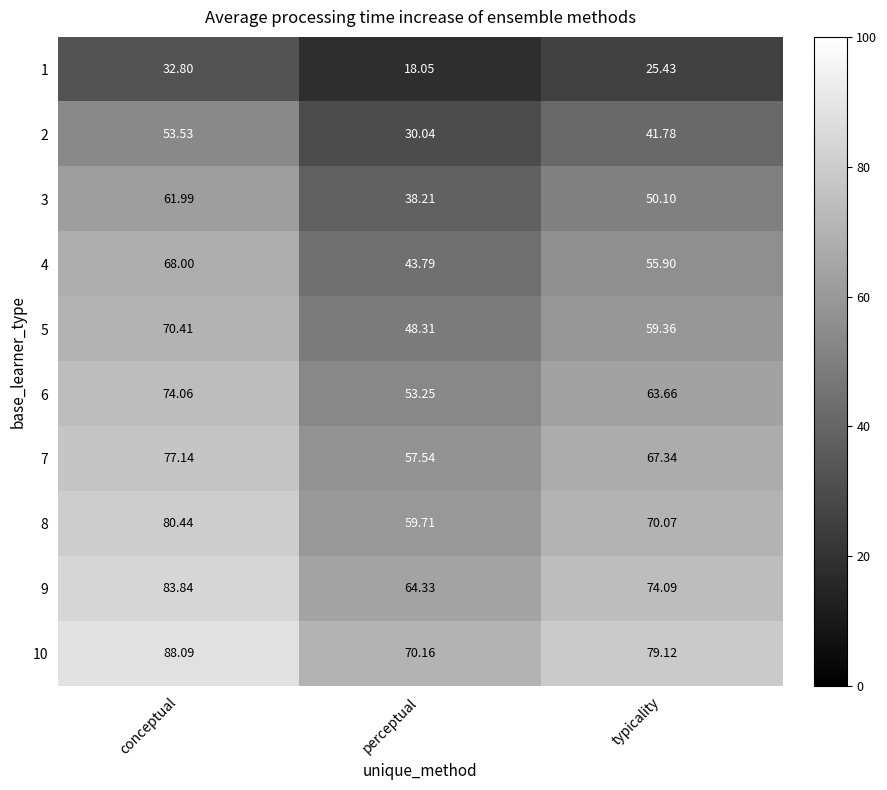

At which label does 9 reach its minimum?

perceptual